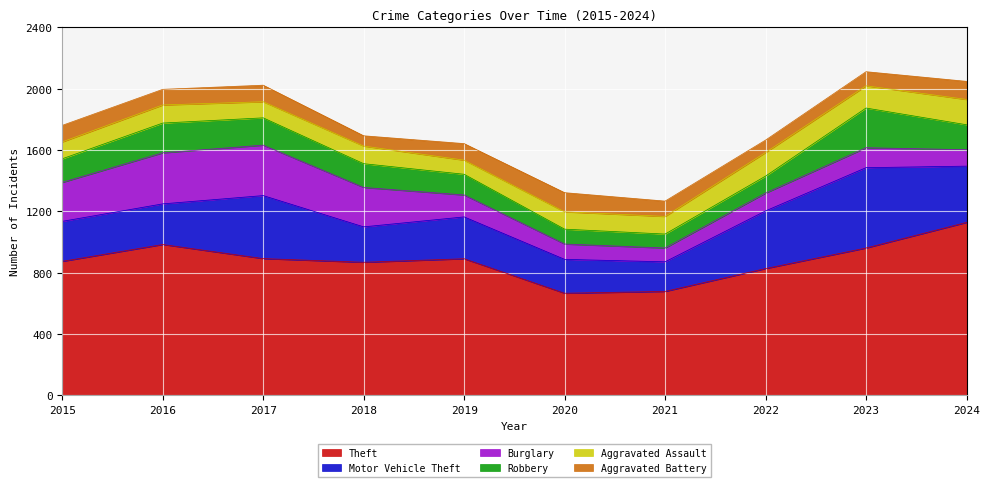

Reading right to left, transcribe all the data shown in this chart.

Theft: 1128	961	827	678	666	891	868	892	984	874
Motor Vehicle Theft: 367	524	376	193	221	273	231	411	265	261
Burglary: 107	130	116	90	100	143	257	329	333	254
Robbery: 163	259	111	91	97	135	155	178	194	154
Aggravated Assault: 165	145	154	115	113	92	115	105	118	110
Aggravated Battery: 118	92	81	100	125	108	67	108	102	108